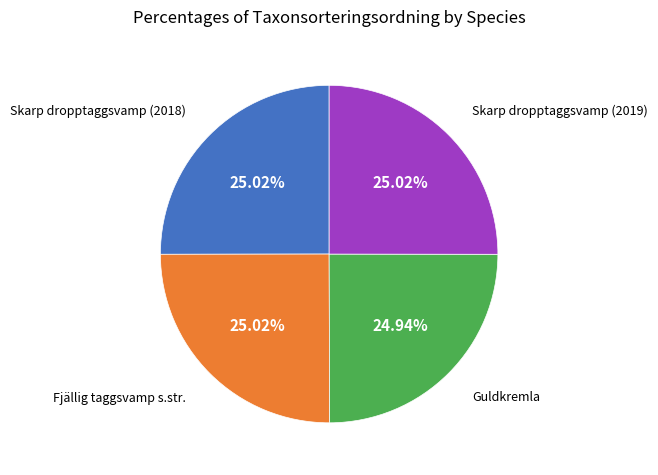

What is the ratio of the value at Skarp dropptaggsvamp (2019) to the value at Guldkremla?

1.0